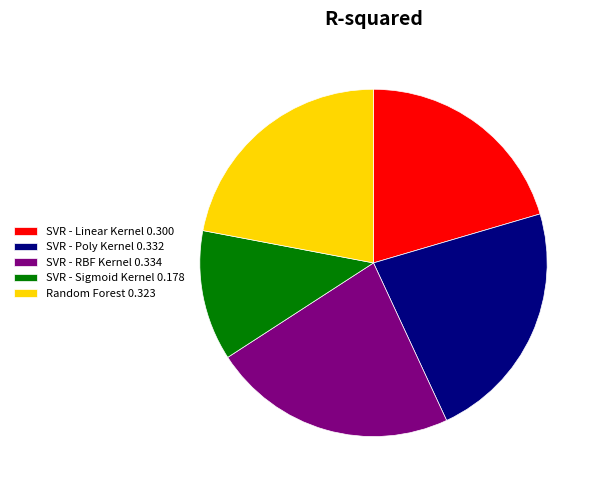

Combined, do SVR - RBF Kernel 0.334 and Random Forest 0.323 account for over 50%?

No